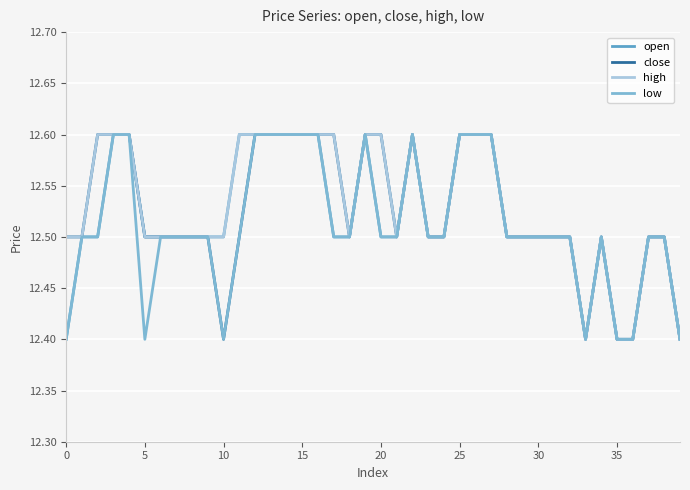

What is the minimum value shown in the chart?

12.4